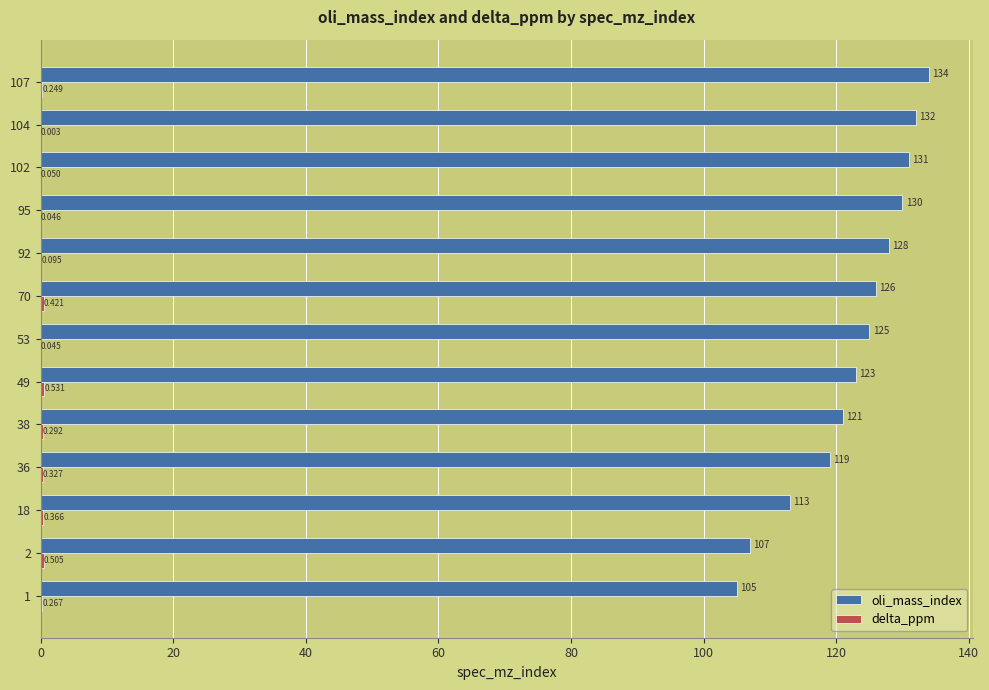

Between 2 and 104, which series saw the biggest shift?

oli_mass_index